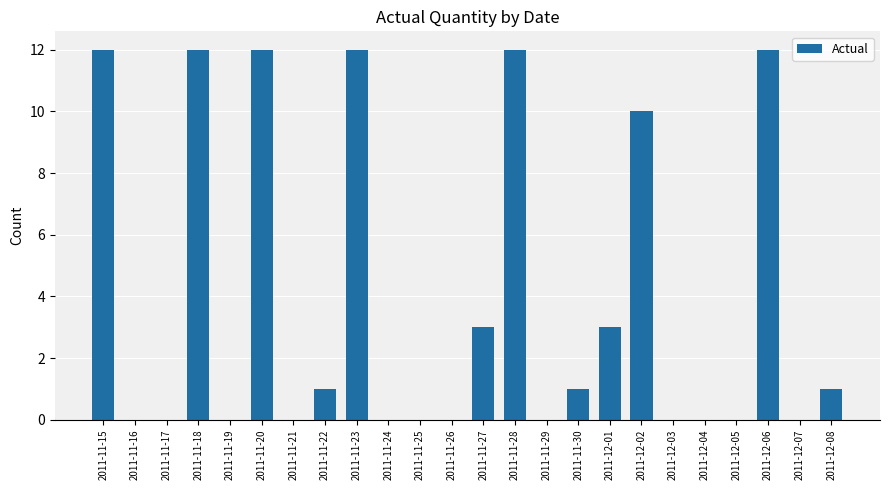

Is it true that the value at 2011-12-01 is 3?

True